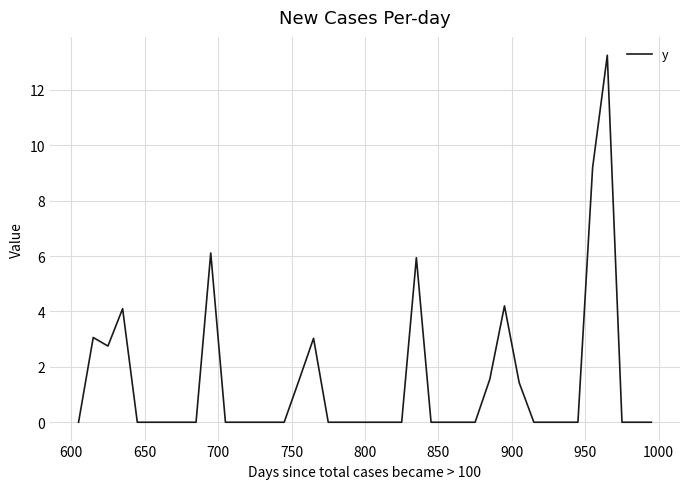

How many lines are shown in the chart?

1